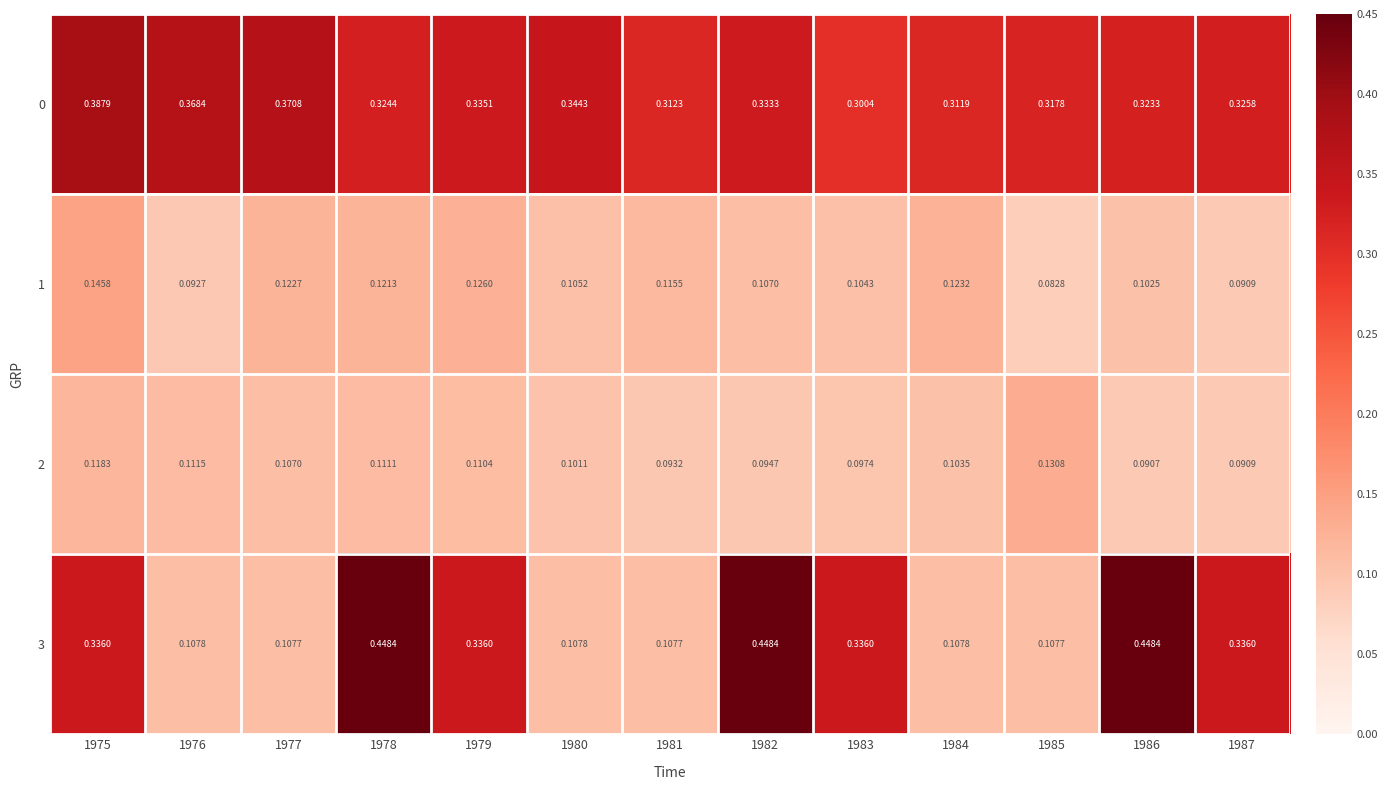

Count the number of data series in this chart.

4